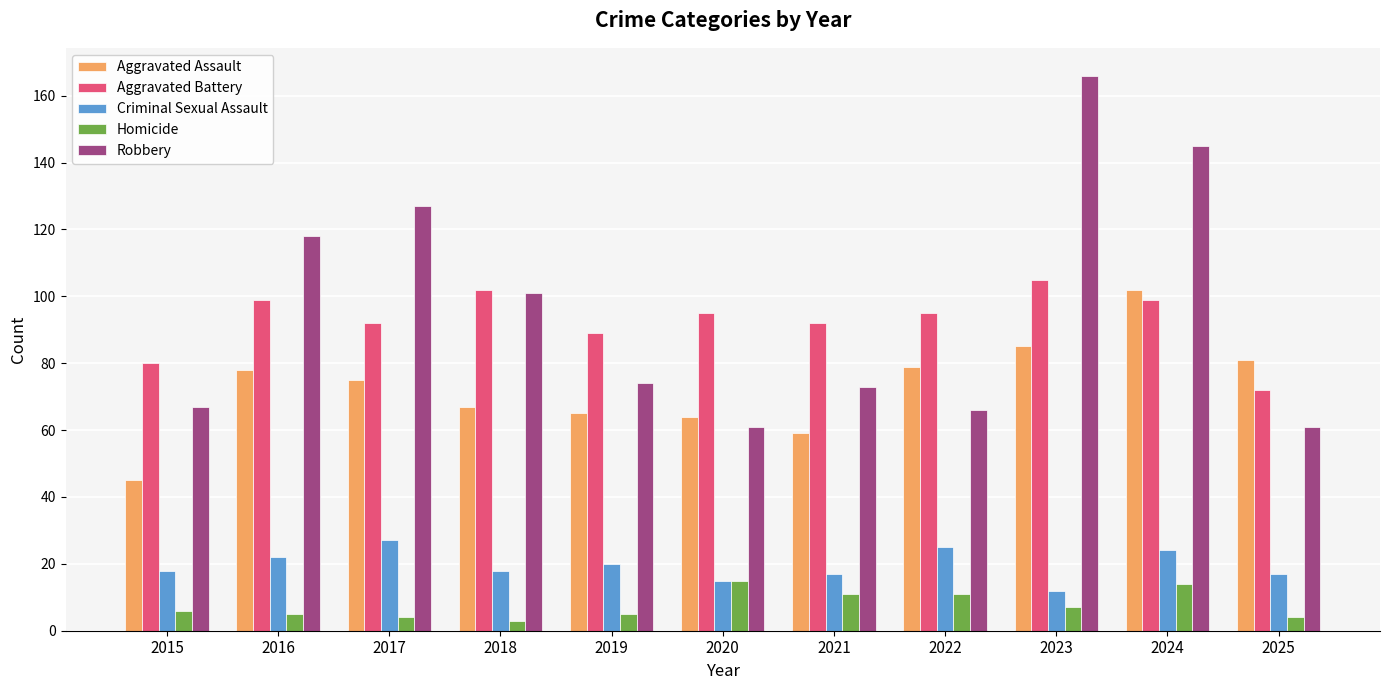

Reading left to right, transcribe all the data shown in this chart.

Aggravated Assault: 2015=45	2016=78	2017=75	2018=67	2019=65	2020=64	2021=59	2022=79	2023=85	2024=102	2025=81
Aggravated Battery: 2015=80	2016=99	2017=92	2018=102	2019=89	2020=95	2021=92	2022=95	2023=105	2024=99	2025=72
Criminal Sexual Assault: 2015=18	2016=22	2017=27	2018=18	2019=20	2020=15	2021=17	2022=25	2023=12	2024=24	2025=17
Homicide: 2015=6	2016=5	2017=4	2018=3	2019=5	2020=15	2021=11	2022=11	2023=7	2024=14	2025=4
Robbery: 2015=67	2016=118	2017=127	2018=101	2019=74	2020=61	2021=73	2022=66	2023=166	2024=145	2025=61